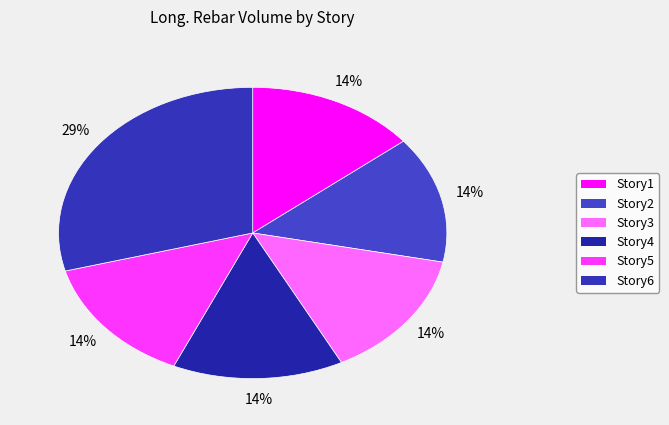

Is it true that Story5 is 3% of the pie?

False